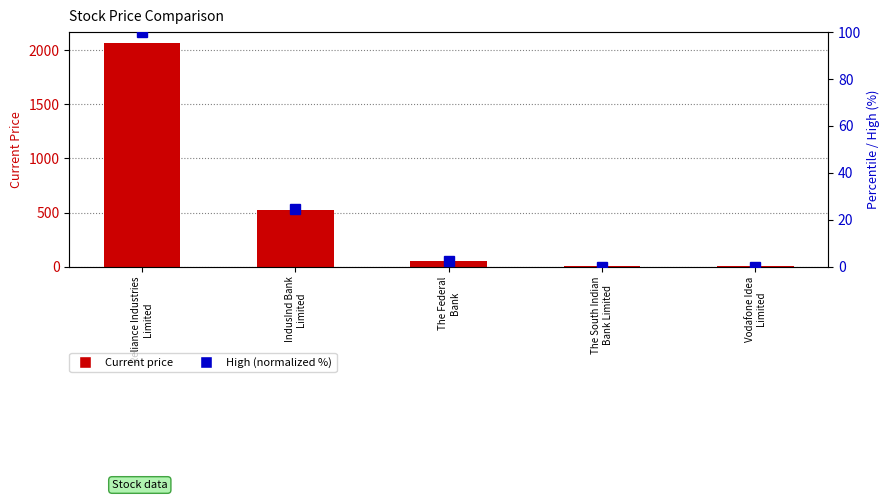

What is the sum of all High (normalized %) values?

126.9